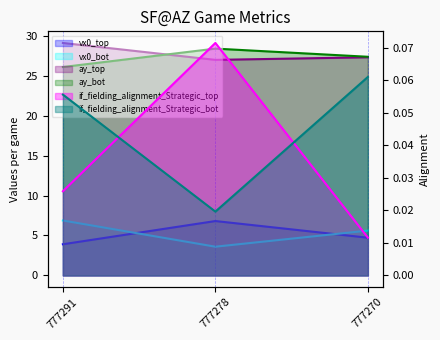

Which series changed the most between 777291 and 777270?

ay_top